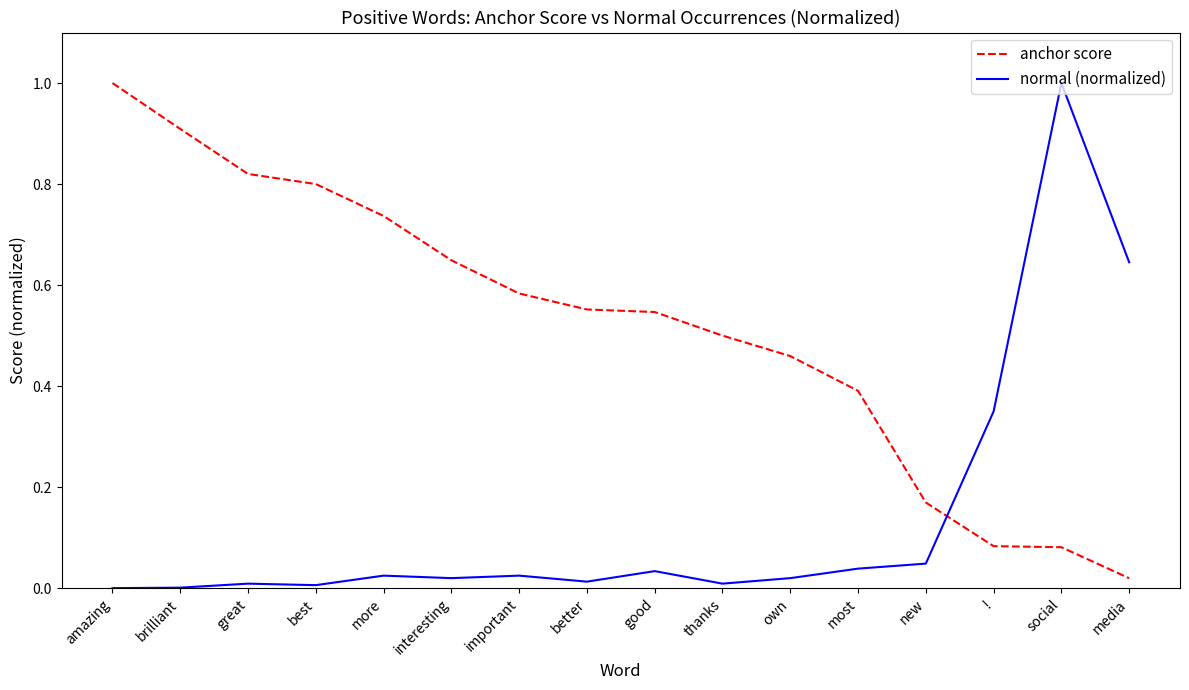

Which series has the largest total across all categories?

anchor score